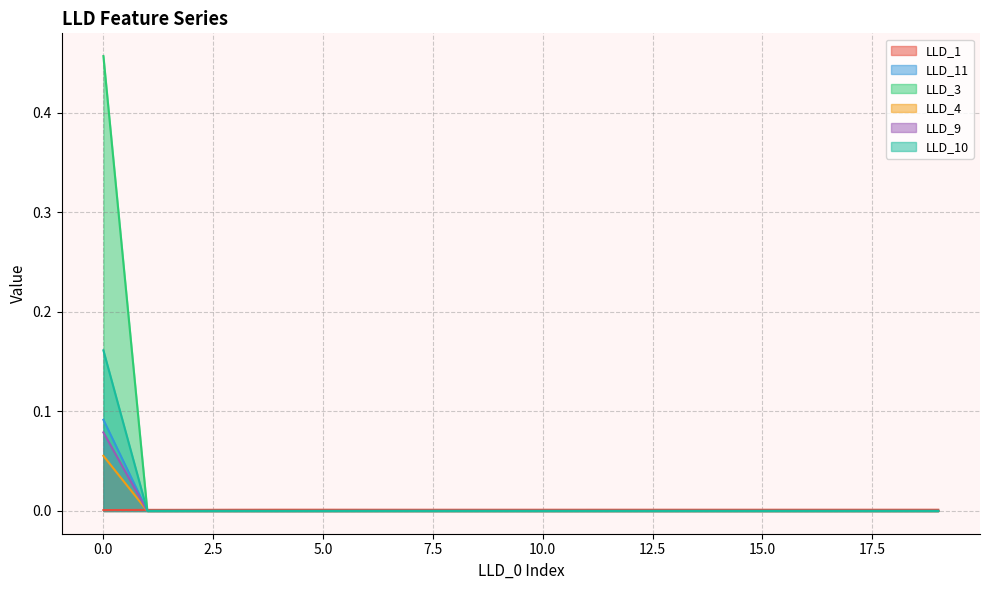

Rank the categories by LLD_4 value from lowest to highest.

1, 2, 3, 4, 5, 6, 7, 8, 9, 10, 11, 12, 13, 14, 15, 16, 17, 18, 19, 0